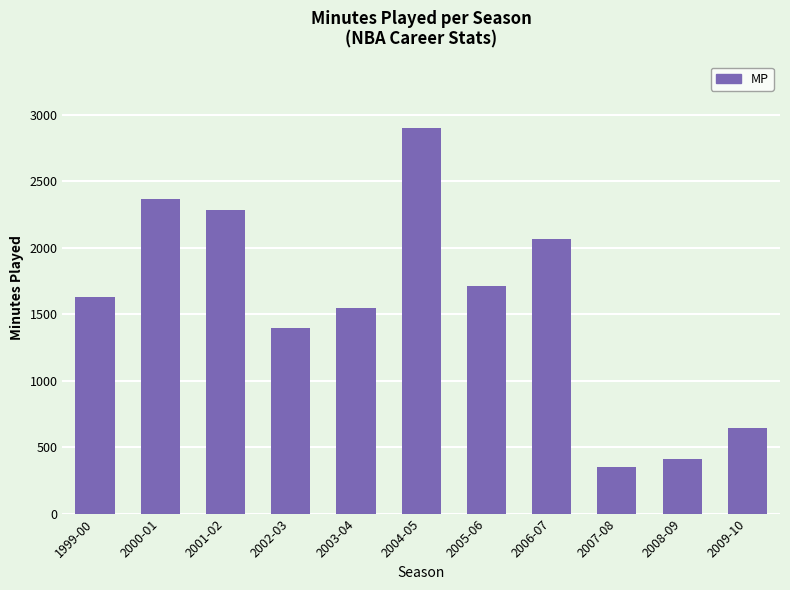

What is the value of the 11th bar from the left?

644